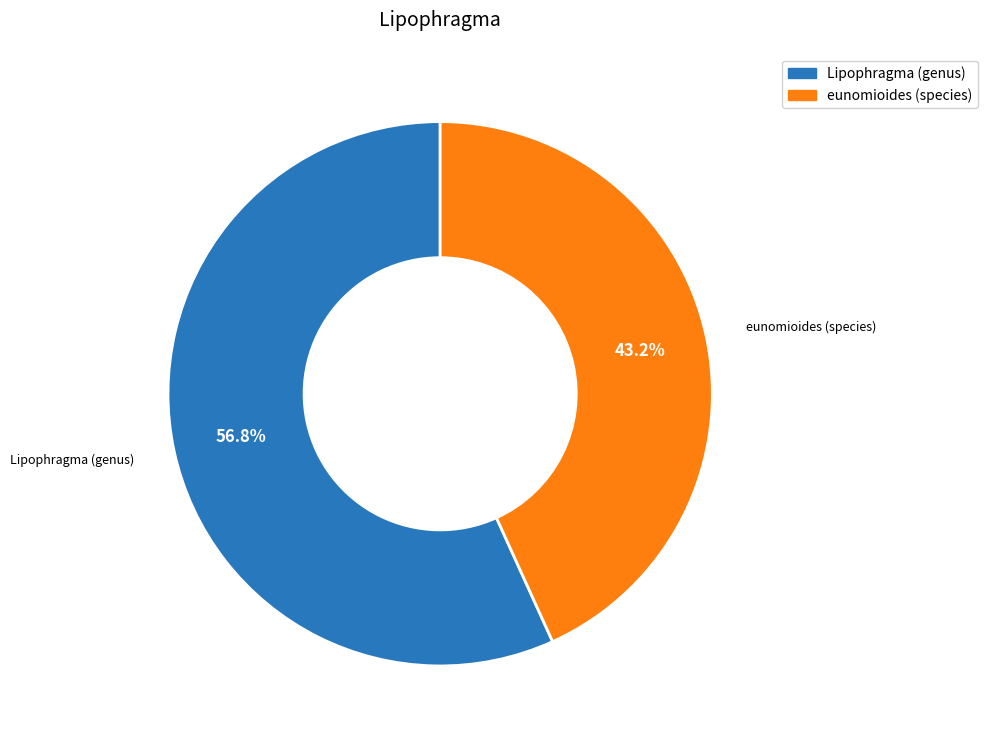

Rank the categories by value from lowest to highest.

eunomioides (species), Lipophragma (genus)